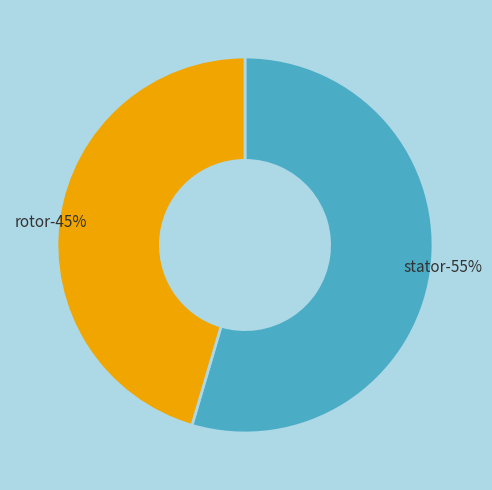

Does stator represent more than half of the total?

Yes